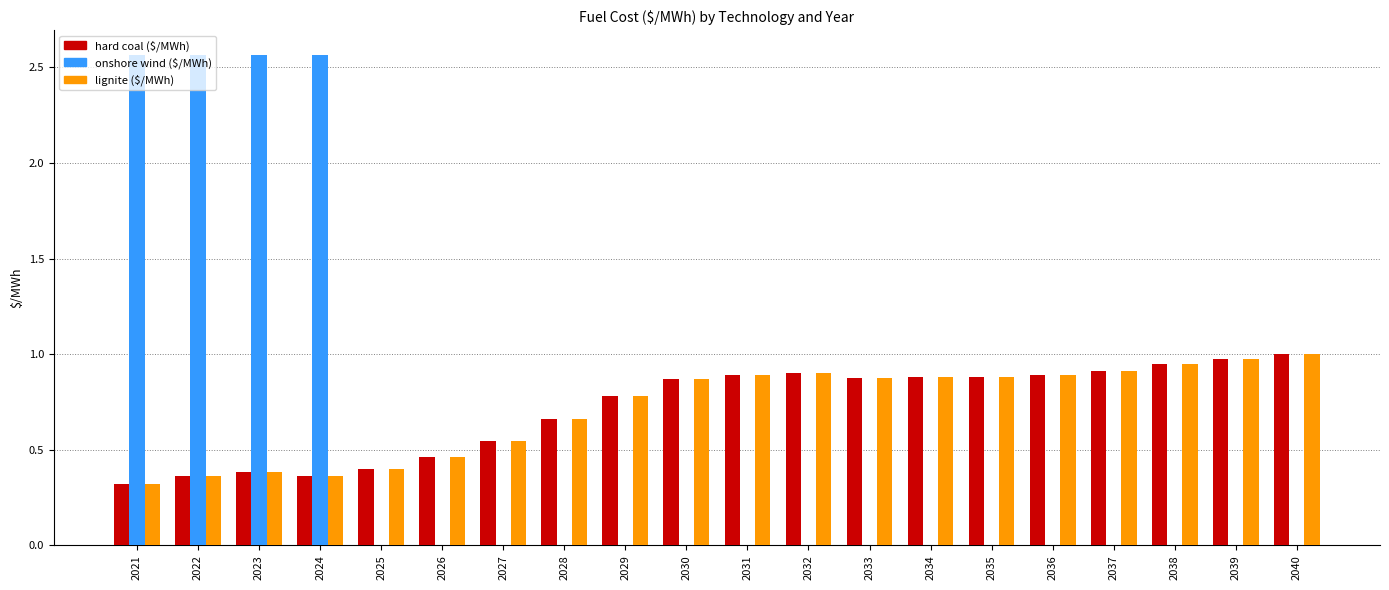

What is the total value across all series at 2028?

1.3